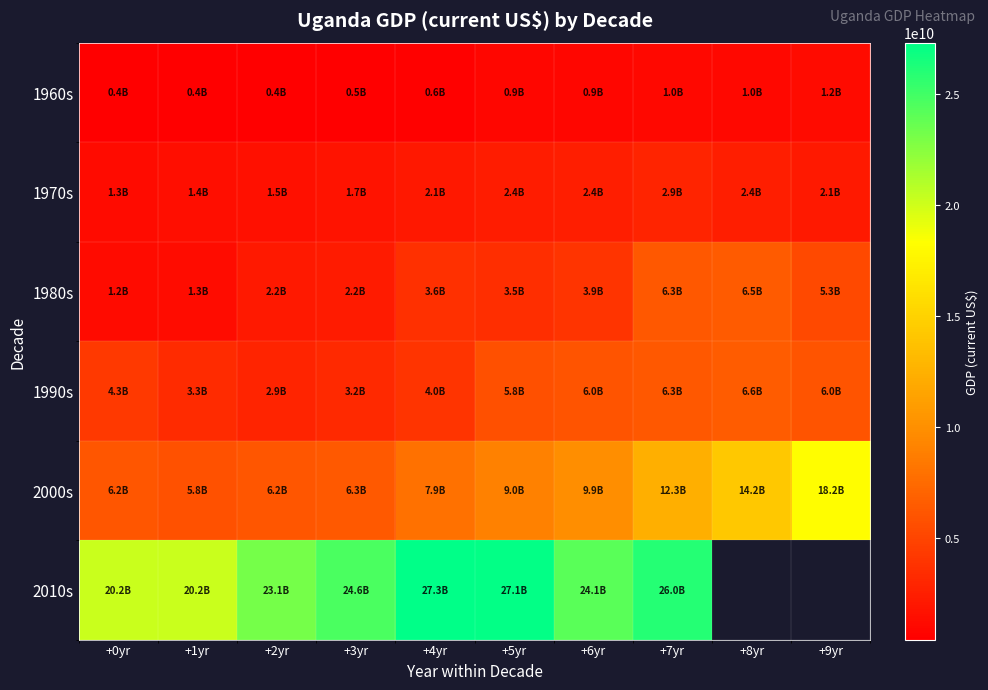

Rank the series at +3yr from highest to lowest value.

2010s, 2000s, 1990s, 1980s, 1970s, 1960s